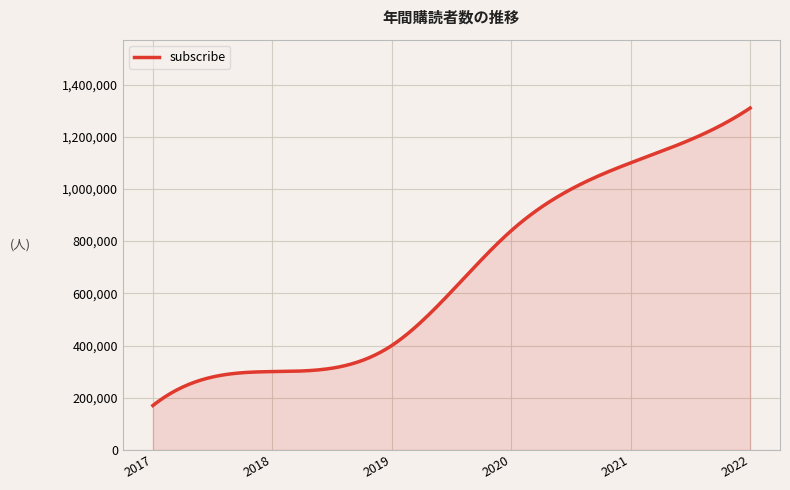

What is the difference between the maximum and minimum values?

1140000.0